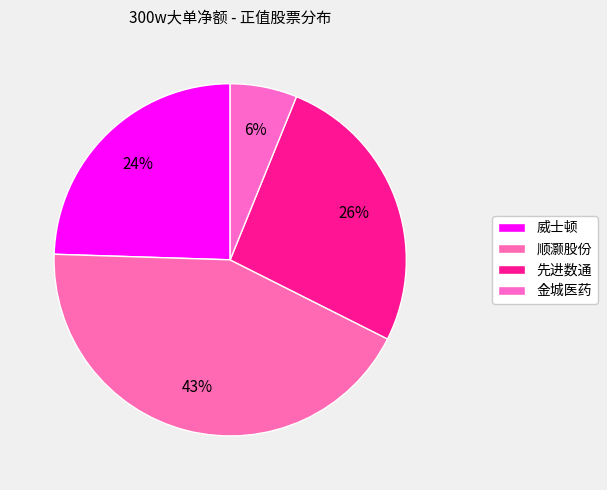

Does 顺灏股份 represent more than half of the total?

No